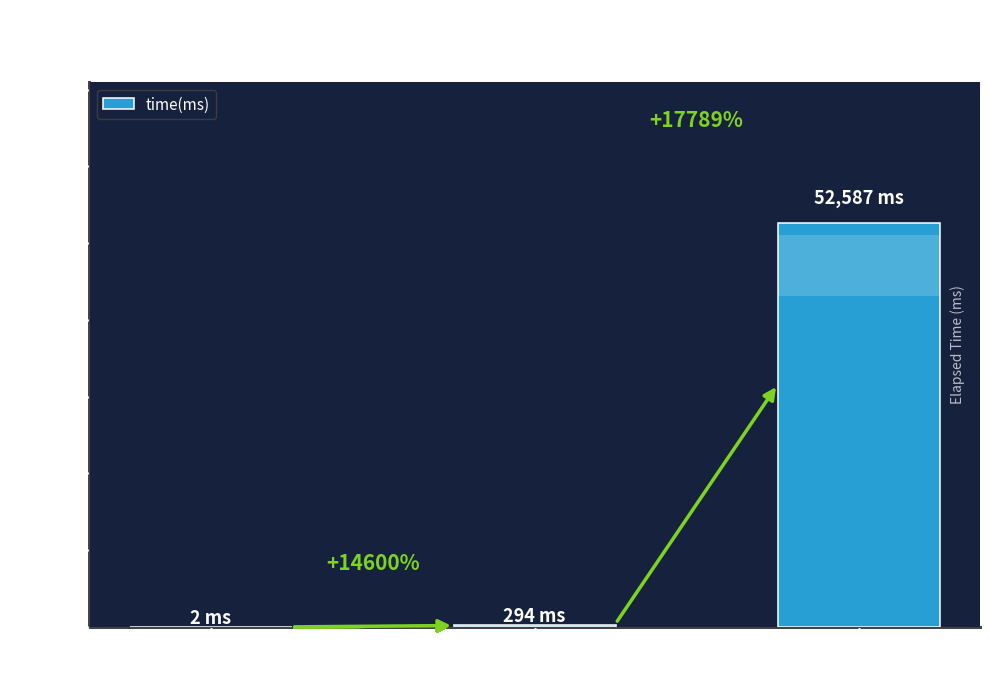

Is it true that the value at 2^10 (1024 el.) is 2?

True